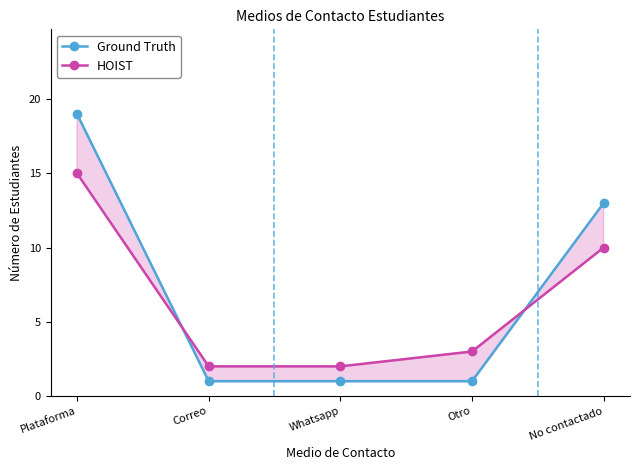

Where is HOIST nearest to the value 8?

No contactado